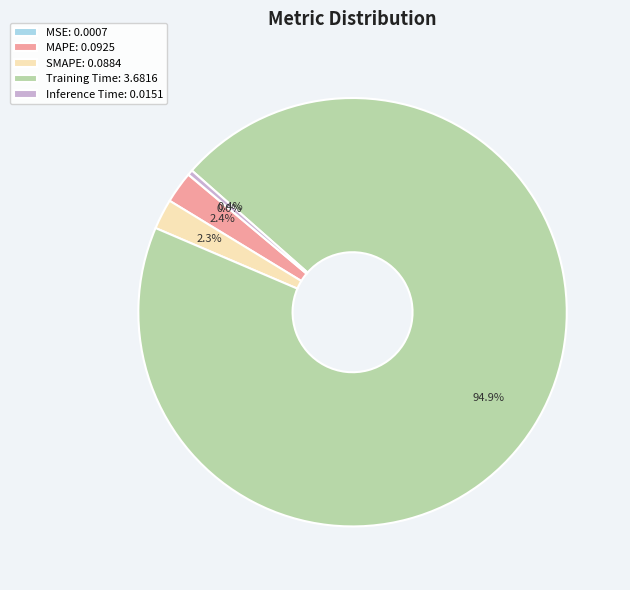

What portion of the pie excludes SMAPE: 0.0884?

97.7%